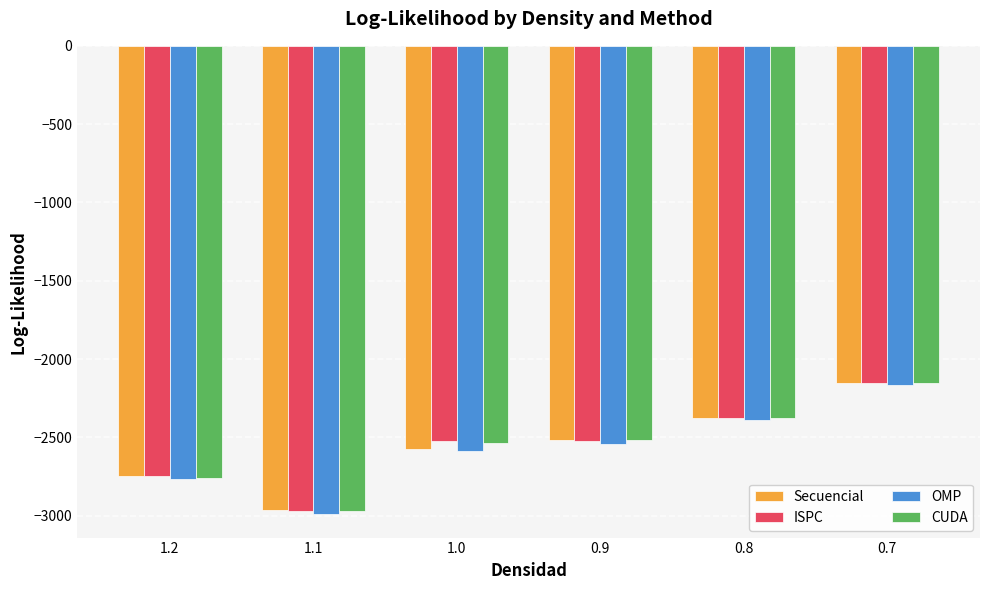

Is it true that OMP equals -3435.5 at 0.7?

False